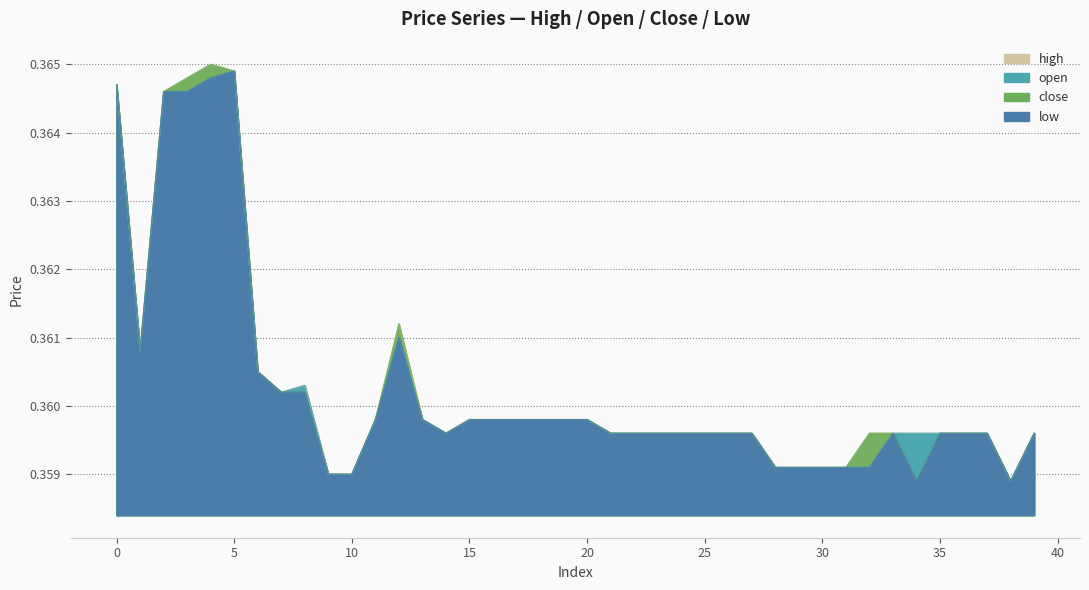

What is the maximum value for close?

0.4